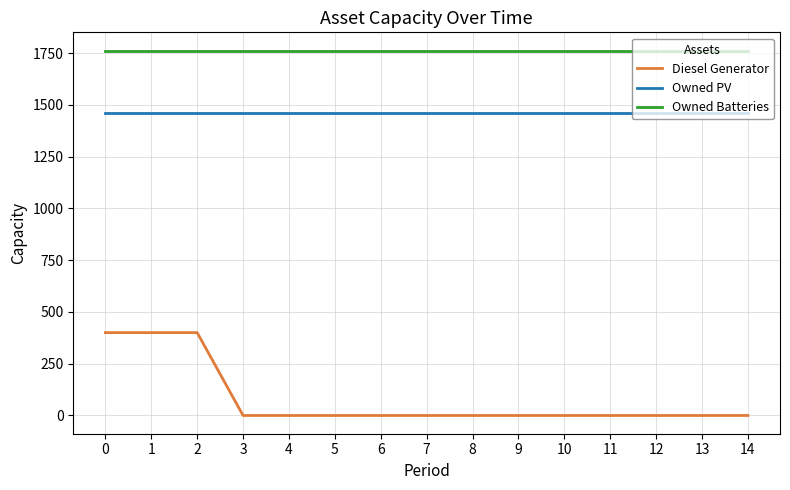

What is the sum of all Diesel Generator values?

1200